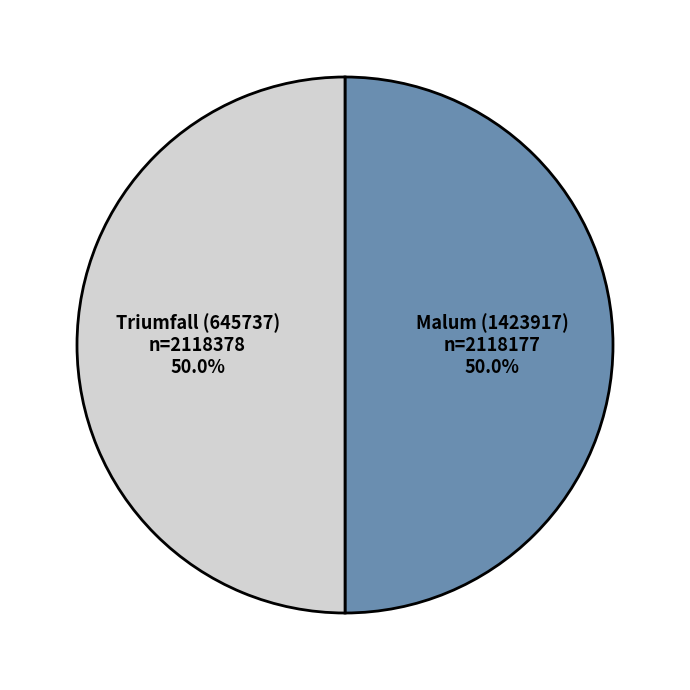

Approximately how many times larger is the value at Triumfall (645737) compared to Malum (1423917)?

1.0